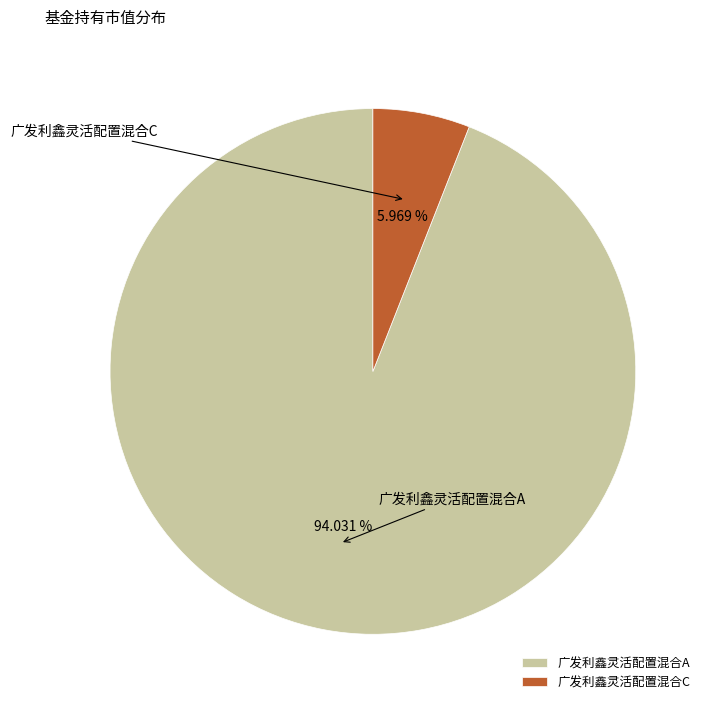

How many segments does this pie chart have?

2